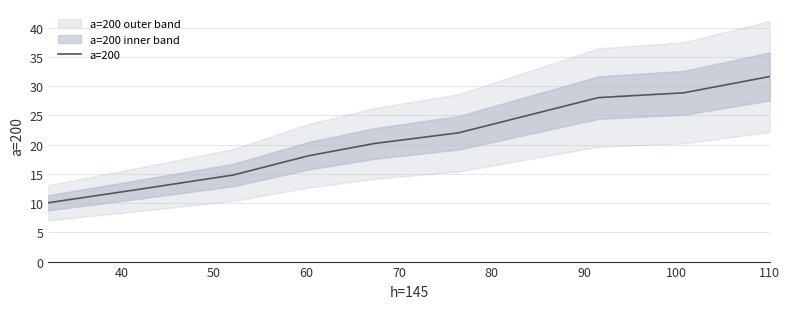

What is the maximum value for a=200?

31.6